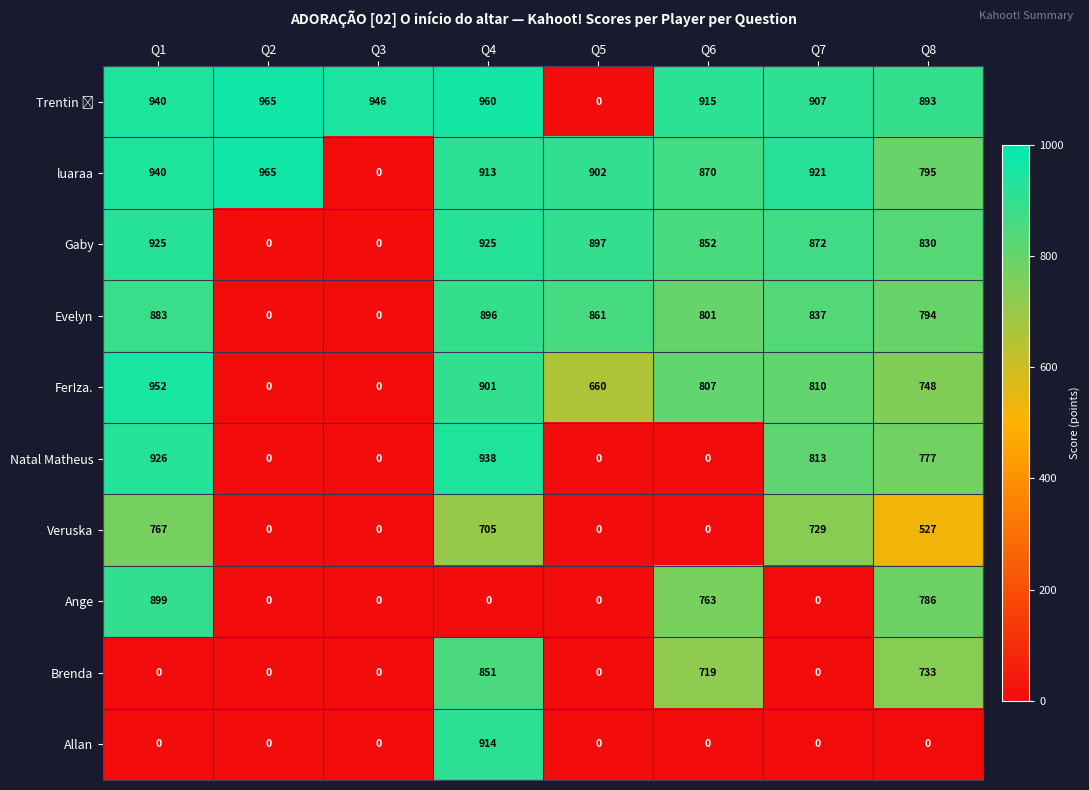

At which category is the sum across all series the highest?

Q4